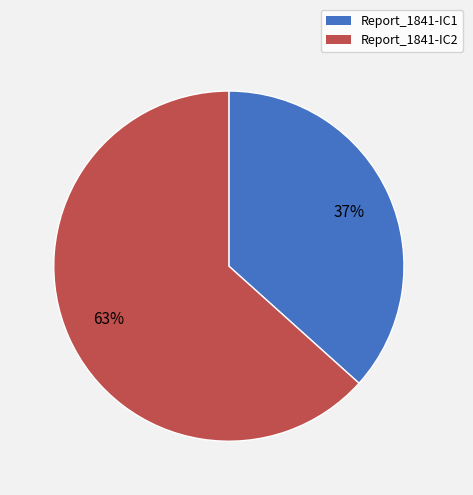

Combined, do Report_1841-IC2 and Report_1841-IC1 account for over 50%?

Yes